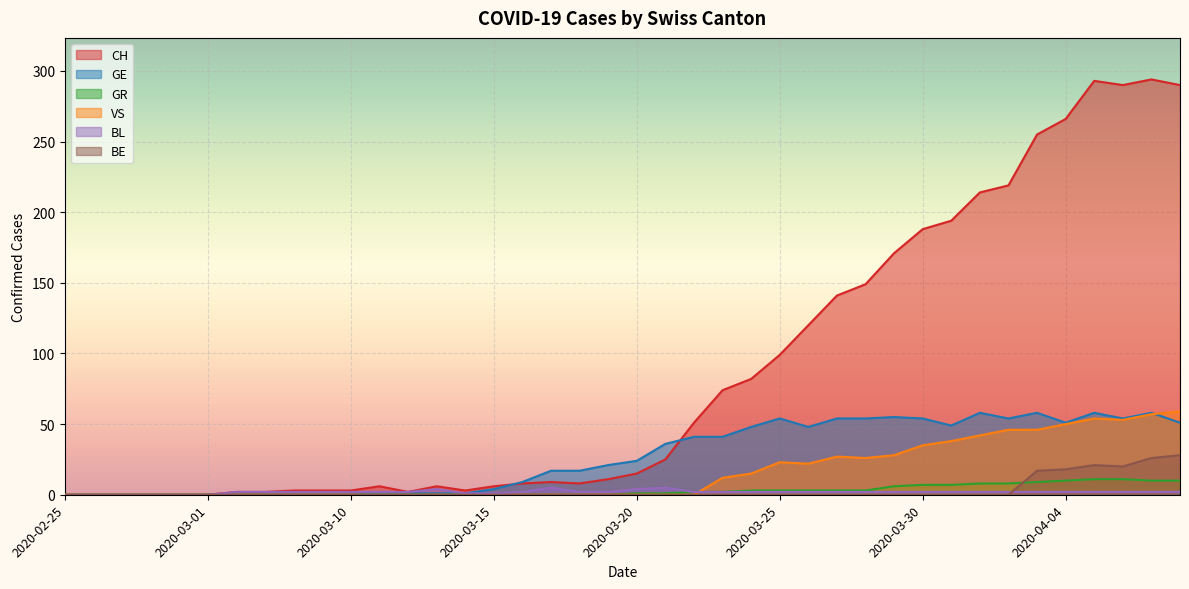

Reading left to right, what are all the values shown in this chart?

CH: 2020-02-25=0	2020-02-26=0	2020-02-27=0	2020-02-28=0	2020-02-29=0	2020-03-01=0	2020-03-06=2	2020-03-07=2	2020-03-08=3	2020-03-09=3	2020-03-10=3	2020-03-11=6	2020-03-12=2	2020-03-13=6	2020-03-14=3	2020-03-15=6	2020-03-16=8	2020-03-17=9	2020-03-18=8	2020-03-19=11	2020-03-20=15	2020-03-21=25	2020-03-22=51	2020-03-23=74	2020-03-24=82	2020-03-25=99	2020-03-26=120	2020-03-27=141	2020-03-28=149	2020-03-29=171	2020-03-30=188	2020-03-31=194	2020-04-01=214	2020-04-02=219	2020-04-03=255	2020-04-04=266	2020-04-05=293	2020-04-06=290	2020-04-07=294	2020-04-08=290
GE: 2020-02-25=0	2020-02-26=0	2020-02-27=0	2020-02-28=0	2020-02-29=0	2020-03-01=0	2020-03-06=0	2020-03-07=0	2020-03-08=0	2020-03-09=0	2020-03-10=0	2020-03-11=1	2020-03-12=1	2020-03-13=1	2020-03-14=1	2020-03-15=4	2020-03-16=9	2020-03-17=17	2020-03-18=17	2020-03-19=21	2020-03-20=24	2020-03-21=36	2020-03-22=41	2020-03-23=41	2020-03-24=48	2020-03-25=54	2020-03-26=48	2020-03-27=54	2020-03-28=54	2020-03-29=55	2020-03-30=54	2020-03-31=49	2020-04-01=58	2020-04-02=54	2020-04-03=58	2020-04-04=51	2020-04-05=58	2020-04-06=54	2020-04-07=58	2020-04-08=51
GR: 2020-02-25=0	2020-02-26=0	2020-02-27=0	2020-02-28=0	2020-02-29=0	2020-03-01=0	2020-03-06=0	2020-03-07=0	2020-03-08=0	2020-03-09=0	2020-03-10=0	2020-03-11=0	2020-03-12=0	2020-03-13=0	2020-03-14=0	2020-03-15=0	2020-03-16=0	2020-03-17=0	2020-03-18=0	2020-03-19=0	2020-03-20=1	2020-03-21=1	2020-03-22=2	2020-03-23=2	2020-03-24=3	2020-03-25=3	2020-03-26=3	2020-03-27=3	2020-03-28=3	2020-03-29=6	2020-03-30=7	2020-03-31=7	2020-04-01=8	2020-04-02=8	2020-04-03=9	2020-04-04=10	2020-04-05=11	2020-04-06=11	2020-04-07=10	2020-04-08=10
VS: 2020-02-25=0	2020-02-26=0	2020-02-27=0	2020-02-28=0	2020-02-29=0	2020-03-01=0	2020-03-06=0	2020-03-07=0	2020-03-08=0	2020-03-09=0	2020-03-10=0	2020-03-11=0	2020-03-12=0	2020-03-13=0	2020-03-14=0	2020-03-15=0	2020-03-16=0	2020-03-17=0	2020-03-18=0	2020-03-19=0	2020-03-20=0	2020-03-21=0	2020-03-22=0	2020-03-23=12	2020-03-24=15	2020-03-25=23	2020-03-26=22	2020-03-27=27	2020-03-28=26	2020-03-29=28	2020-03-30=35	2020-03-31=38	2020-04-01=42	2020-04-02=46	2020-04-03=46	2020-04-04=50	2020-04-05=54	2020-04-06=53	2020-04-07=57	2020-04-08=59
BL: 2020-02-25=0	2020-02-26=0	2020-02-27=0	2020-02-28=0	2020-02-29=0	2020-03-01=0	2020-03-06=2	2020-03-07=2	2020-03-08=2	2020-03-09=2	2020-03-10=2	2020-03-11=2	2020-03-12=2	2020-03-13=4	2020-03-14=1	2020-03-15=1	2020-03-16=2	2020-03-17=5	2020-03-18=2	2020-03-19=2	2020-03-20=4	2020-03-21=5	2020-03-22=2	2020-03-23=2	2020-03-24=2	2020-03-25=2	2020-03-26=2	2020-03-27=2	2020-03-28=2	2020-03-29=2	2020-03-30=2	2020-03-31=2	2020-04-01=2	2020-04-02=2	2020-04-03=2	2020-04-04=2	2020-04-05=2	2020-04-06=2	2020-04-07=2	2020-04-08=2
BE: 2020-02-25=0	2020-02-26=0	2020-02-27=0	2020-02-28=0	2020-02-29=0	2020-03-01=0	2020-03-06=0	2020-03-07=0	2020-03-08=0	2020-03-09=0	2020-03-10=0	2020-03-11=0	2020-03-12=0	2020-03-13=0	2020-03-14=0	2020-03-15=0	2020-03-16=0	2020-03-17=0	2020-03-18=0	2020-03-19=0	2020-03-20=0	2020-03-21=0	2020-03-22=0	2020-03-23=0	2020-03-24=0	2020-03-25=0	2020-03-26=0	2020-03-27=0	2020-03-28=0	2020-03-29=0	2020-03-30=0	2020-03-31=0	2020-04-01=0	2020-04-02=0	2020-04-03=17	2020-04-04=18	2020-04-05=21	2020-04-06=20	2020-04-07=26	2020-04-08=28